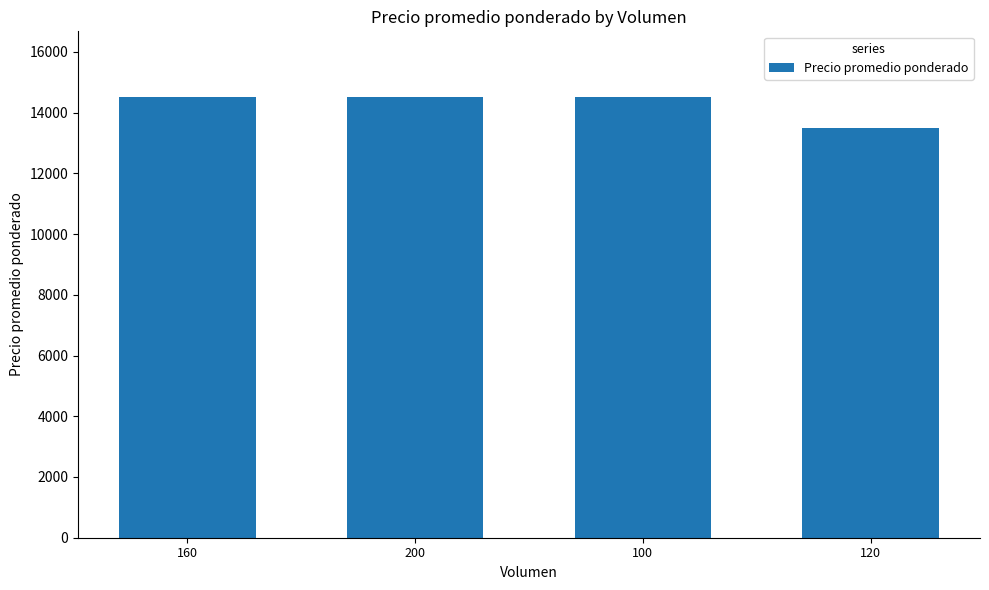

Which category has the lowest value across all series?

120